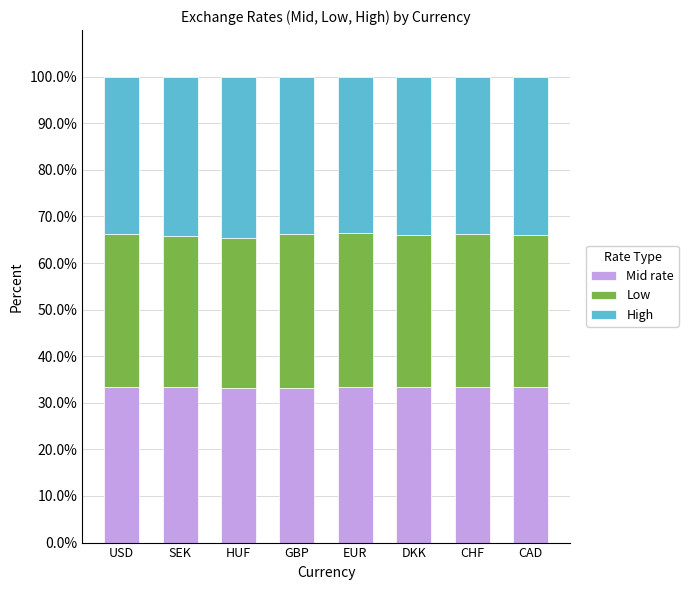

What value does the Mid rate series have at EUR?

33.4